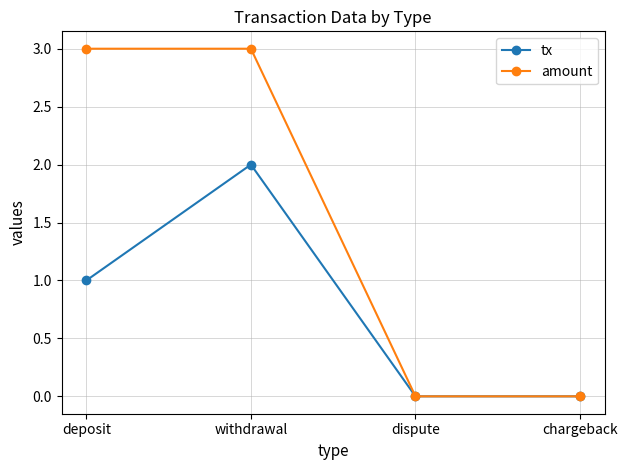

What is the value of the tx point at the 1st from the left?

1